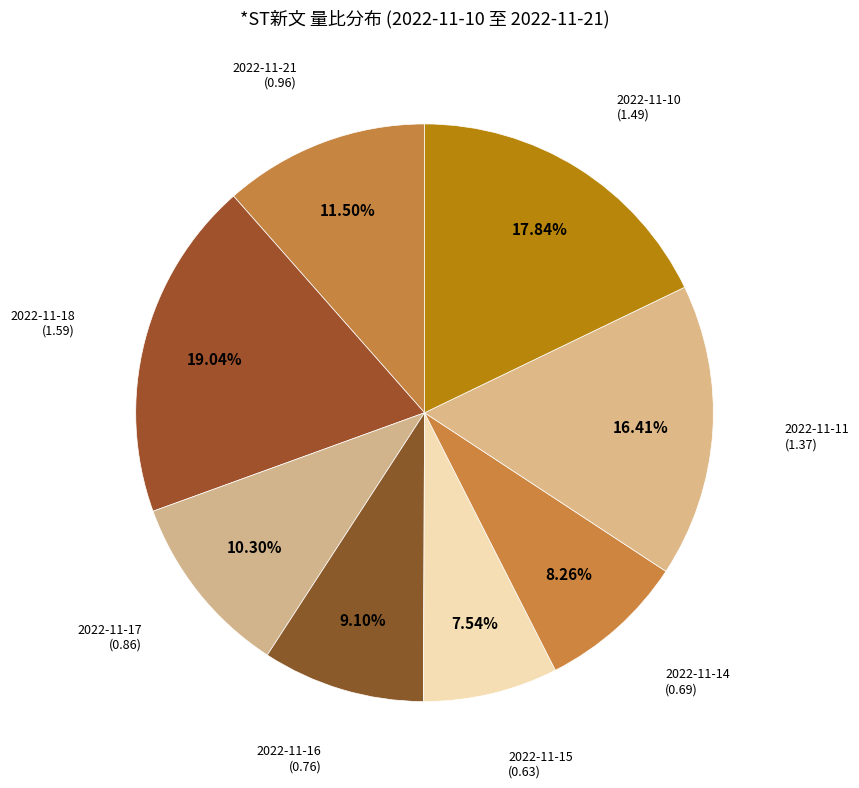

How many segments does this pie chart have?

8